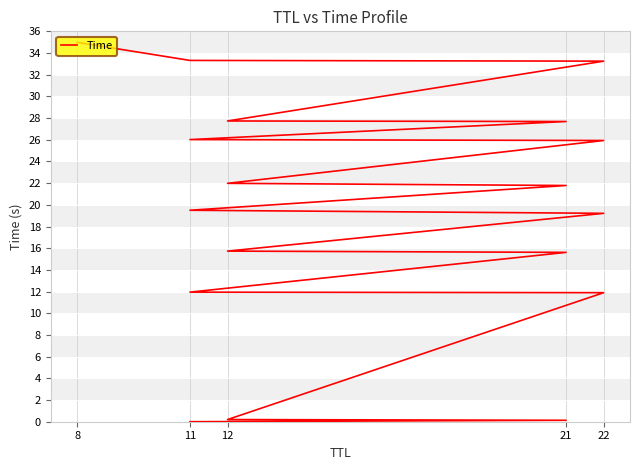

True or false: there are more than 2 points higher than both neighbors.

False